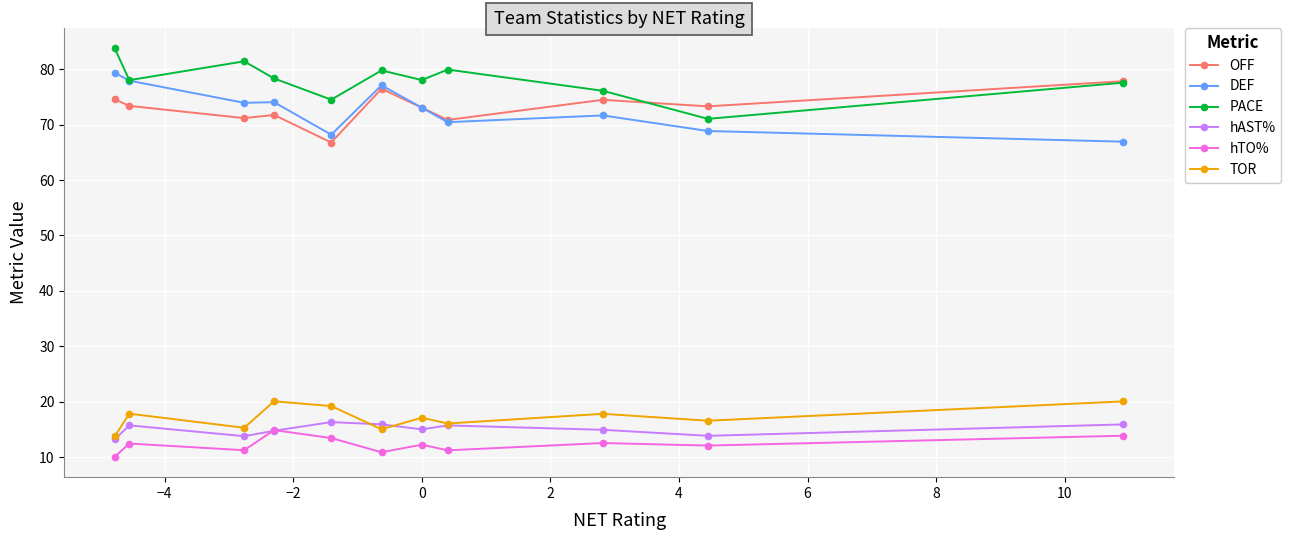

What is the maximum value shown in the chart?

83.7